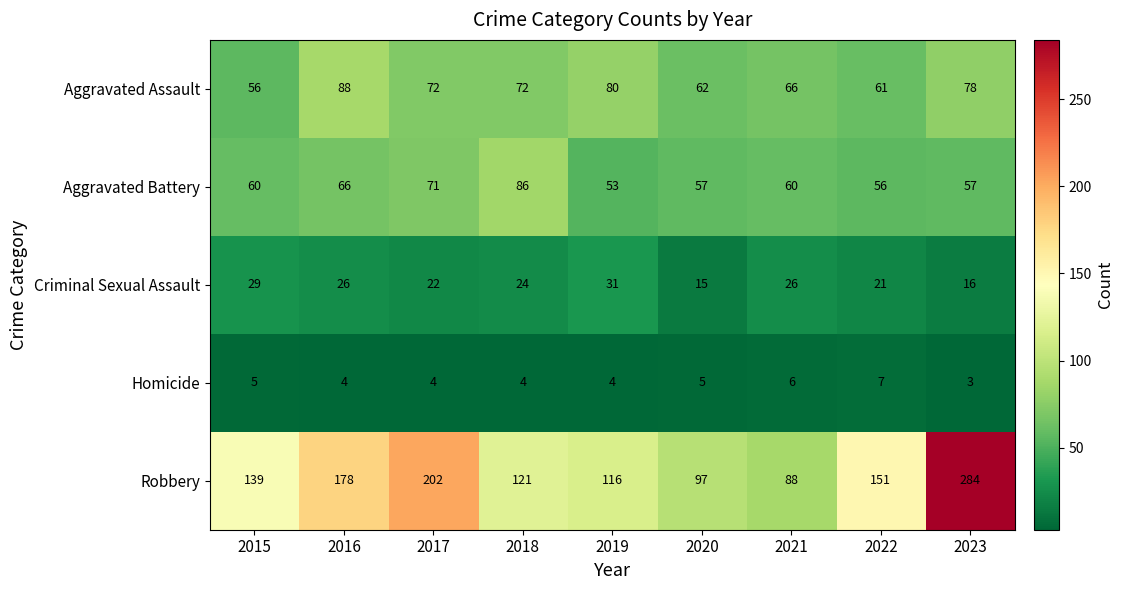

List the series in order of their peak value, lowest first.

Homicide, Criminal Sexual Assault, Aggravated Battery, Aggravated Assault, Robbery